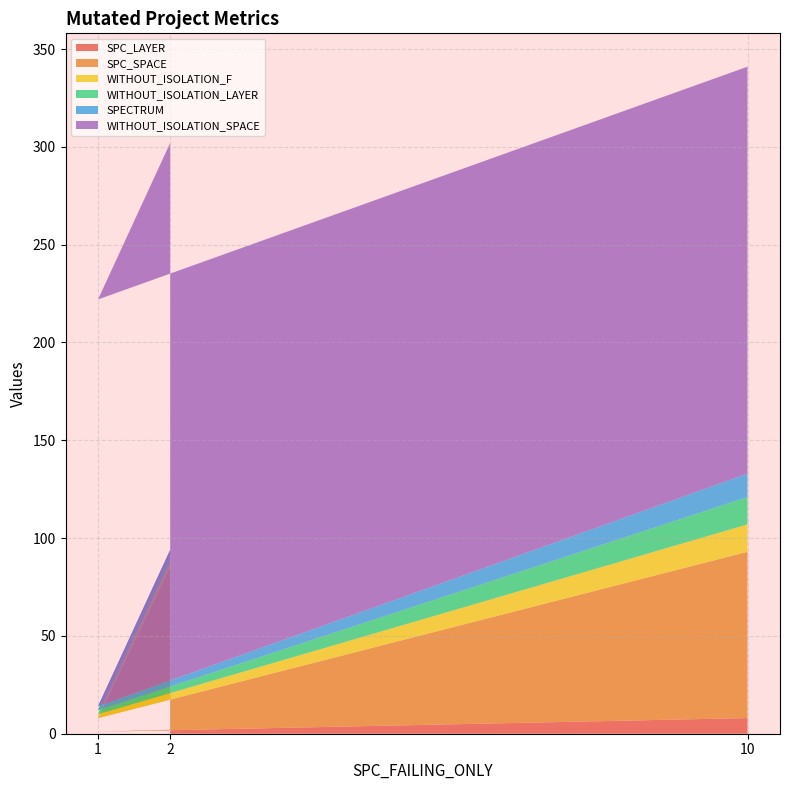

Reading left to right, what are all the values shown in this chart?

SPC_LAYER: 2=2	1=1	10=8
SPC_SPACE: 2=83	1=7	10=85
WITHOUT_ISOLATION_F: 2=3	1=2	10=14
WITHOUT_ISOLATION_LAYER: 2=3	1=2	10=14
SPECTRUM: 2=3	1=2	10=12
WITHOUT_ISOLATION_SPACE: 2=208	1=208	10=208